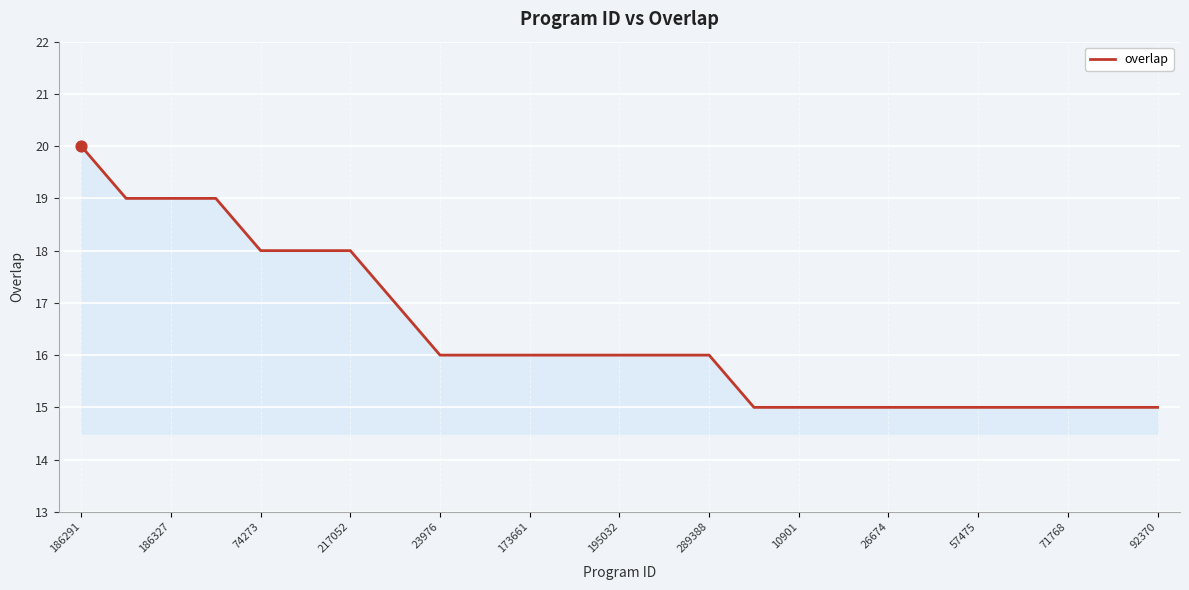

What is the greatest value displayed?

20